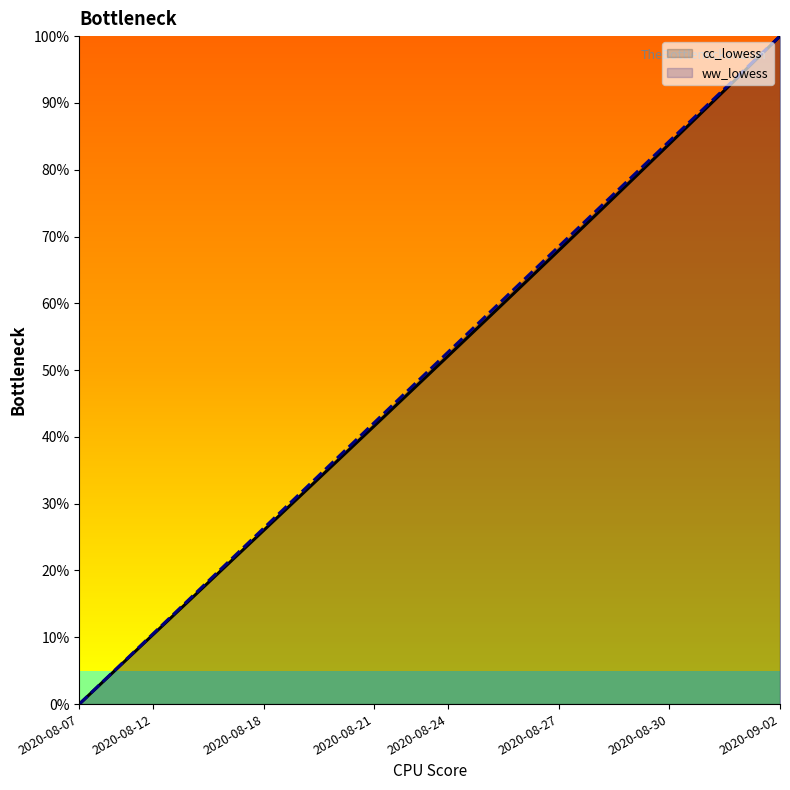

What is the maximum value shown in the chart?

100.0